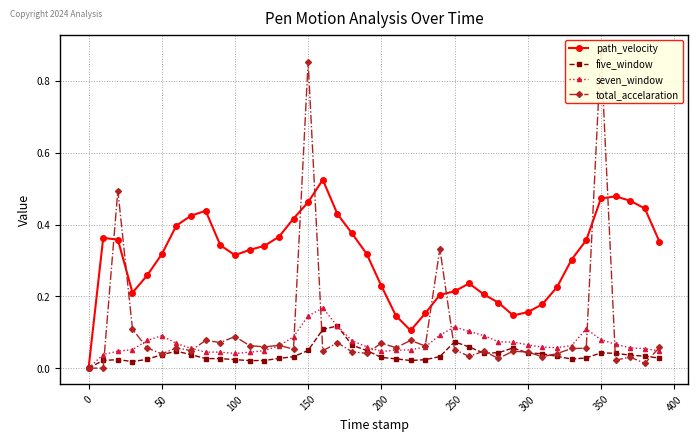

Reading left to right, transcribe all the data shown in this chart.

path_velocity: 0.0	0.4	0.4	0.2	0.3	0.3	0.4	0.4	0.4	0.3	0.3	0.3	0.3	0.4	0.4	0.5	0.5	0.4	0.4	0.3	0.2	0.1	0.1	0.2	0.2	0.2	0.2	0.2	0.2	0.1	0.2	0.2	0.2	0.3	0.4	0.5	0.5	0.5	0.4	0.4
five_window: 0.0	0.0	0.0	0.0	0.0	0.0	0.0	0.0	0.0	0.0	0.0	0.0	0.0	0.0	0.0	0.0	0.1	0.1	0.1	0.0	0.0	0.0	0.0	0.0	0.0	0.1	0.1	0.0	0.0	0.1	0.0	0.0	0.0	0.0	0.0	0.0	0.0	0.0	0.0	0.0
seven_window: 0.0	0.0	0.0	0.1	0.1	0.1	0.1	0.1	0.0	0.0	0.0	0.0	0.0	0.1	0.1	0.1	0.2	0.1	0.1	0.1	0.0	0.1	0.1	0.1	0.1	0.1	0.1	0.1	0.1	0.1	0.1	0.1	0.1	0.1	0.1	0.1	0.1	0.1	0.1	0.0
total_accelaration: 0.0	0.0	0.5	0.1	0.1	0.0	0.1	0.0	0.1	0.1	0.1	0.1	0.1	0.1	0.1	0.9	0.0	0.1	0.0	0.0	0.1	0.1	0.1	0.1	0.3	0.1	0.0	0.0	0.0	0.0	0.0	0.0	0.0	0.1	0.1	0.9	0.0	0.0	0.0	0.1